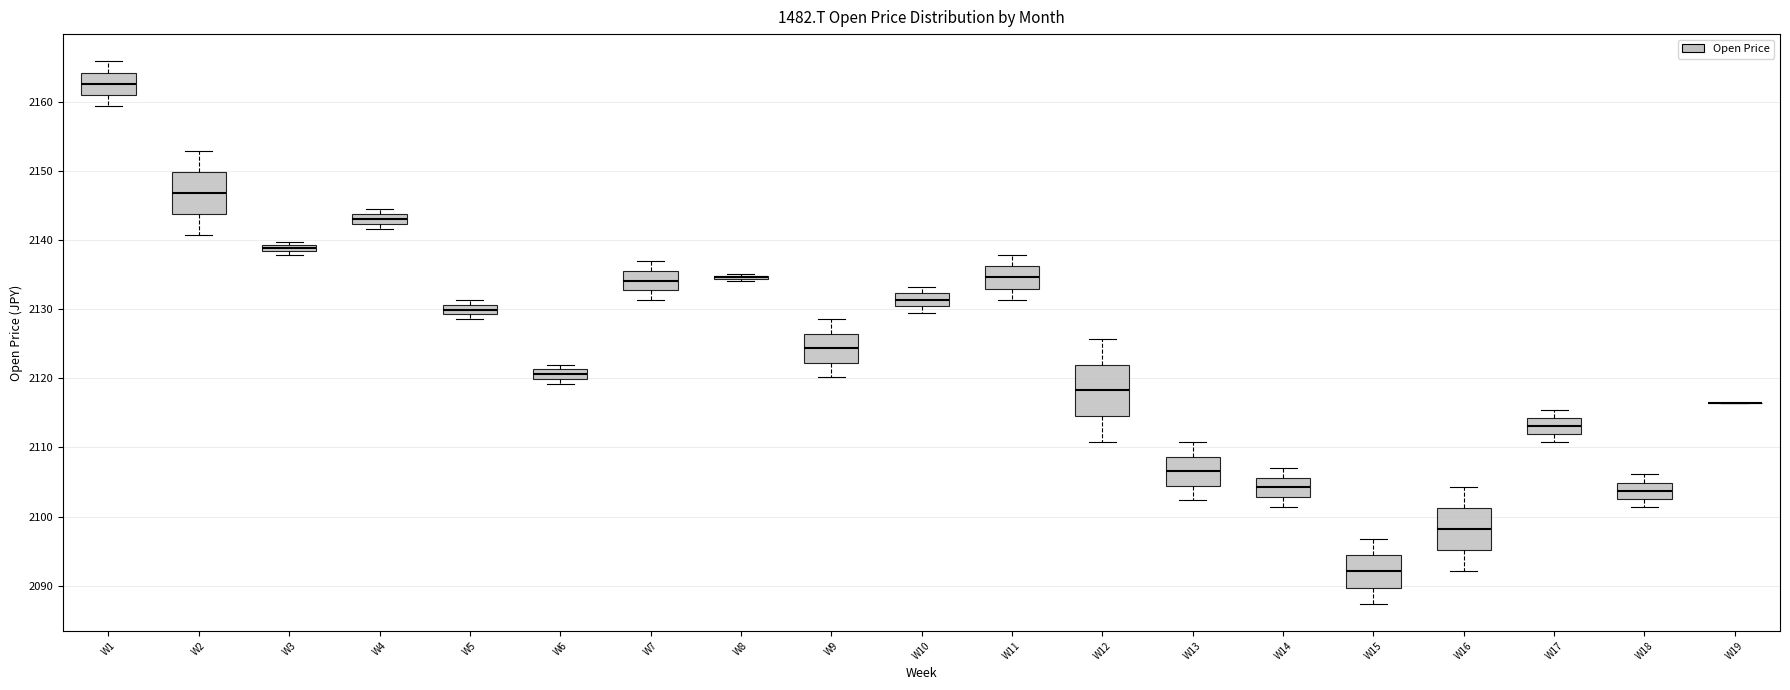

Where is the lower edge of the box for W9 on the y-axis? The values are not printed on the chart, so give them approximately, as read against the axis.

2122